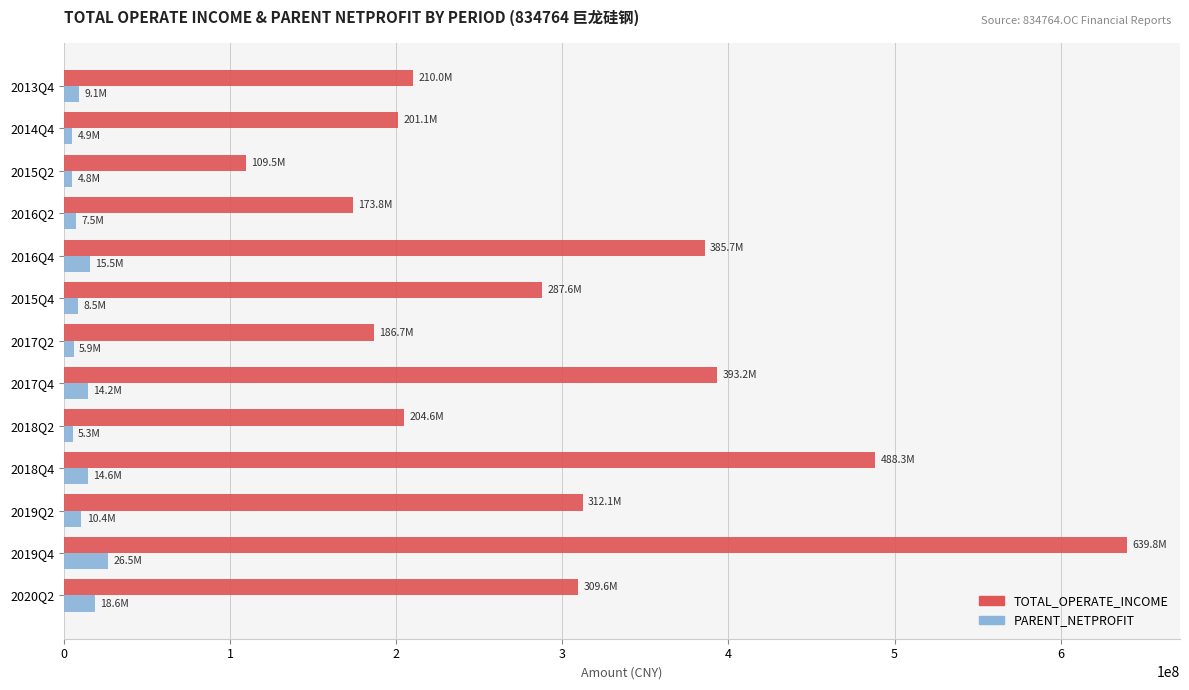

What is the sum of all PARENT_NETPROFIT values?

145852242.5